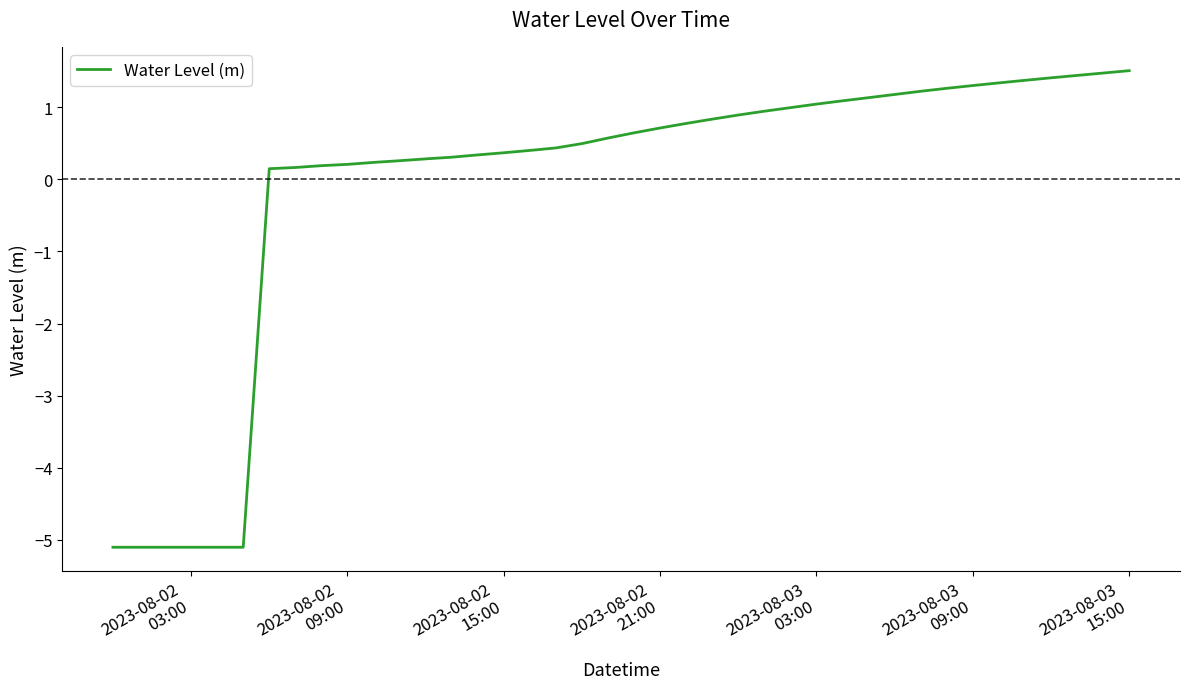

What is the difference between the maximum and minimum values?

6.6